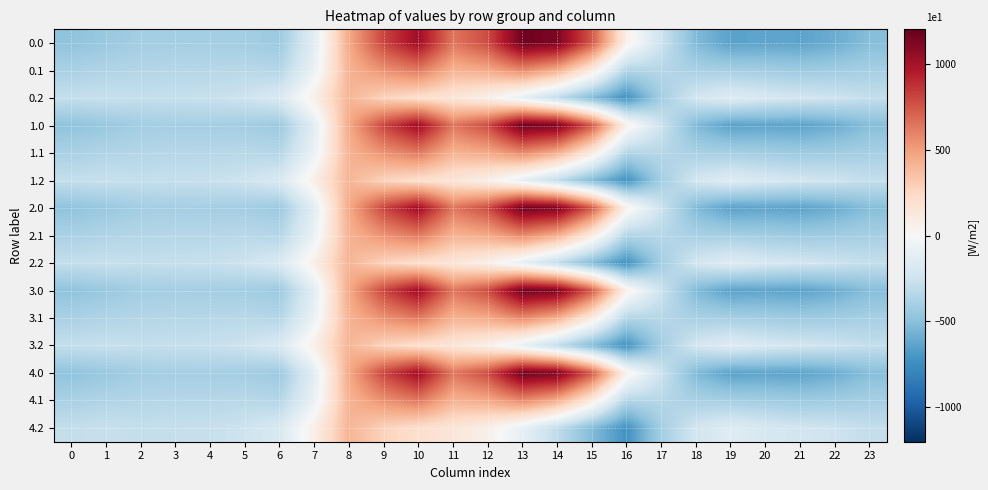

What is the smallest value displayed?

-721.2